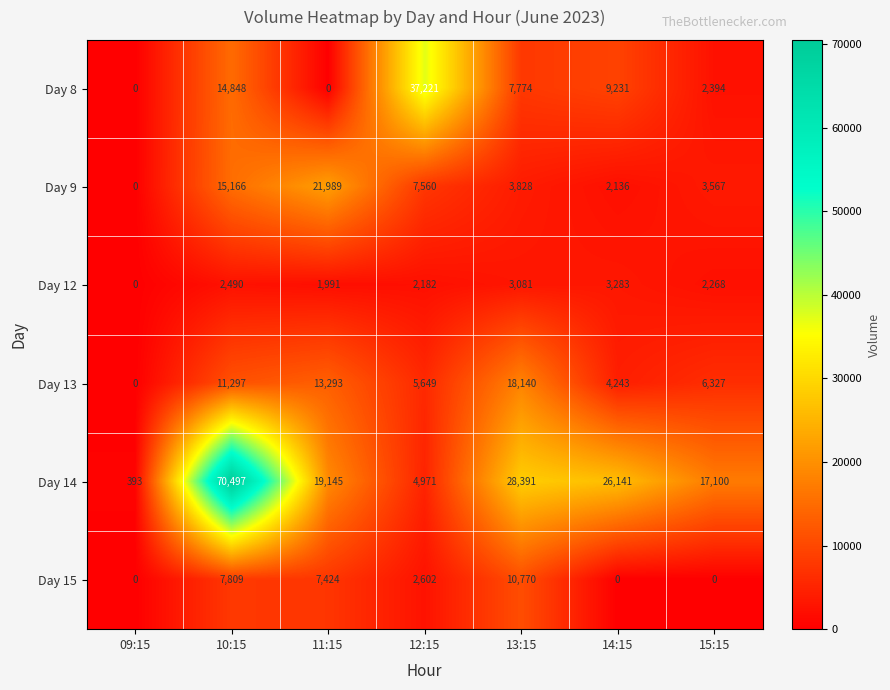

At which category is the sum across all series the highest?

10:15